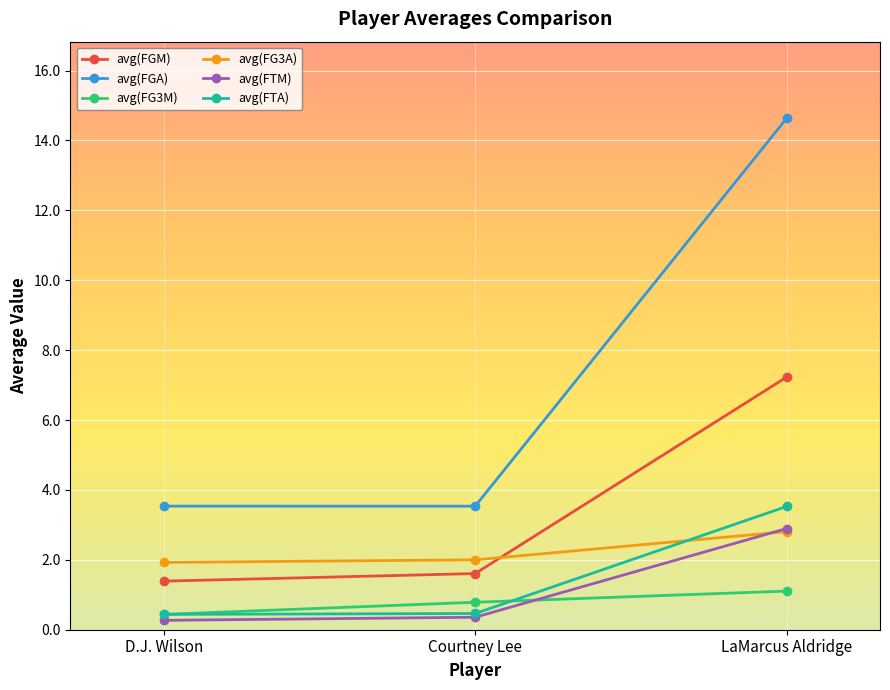

What position from the left is Courtney Lee?

2